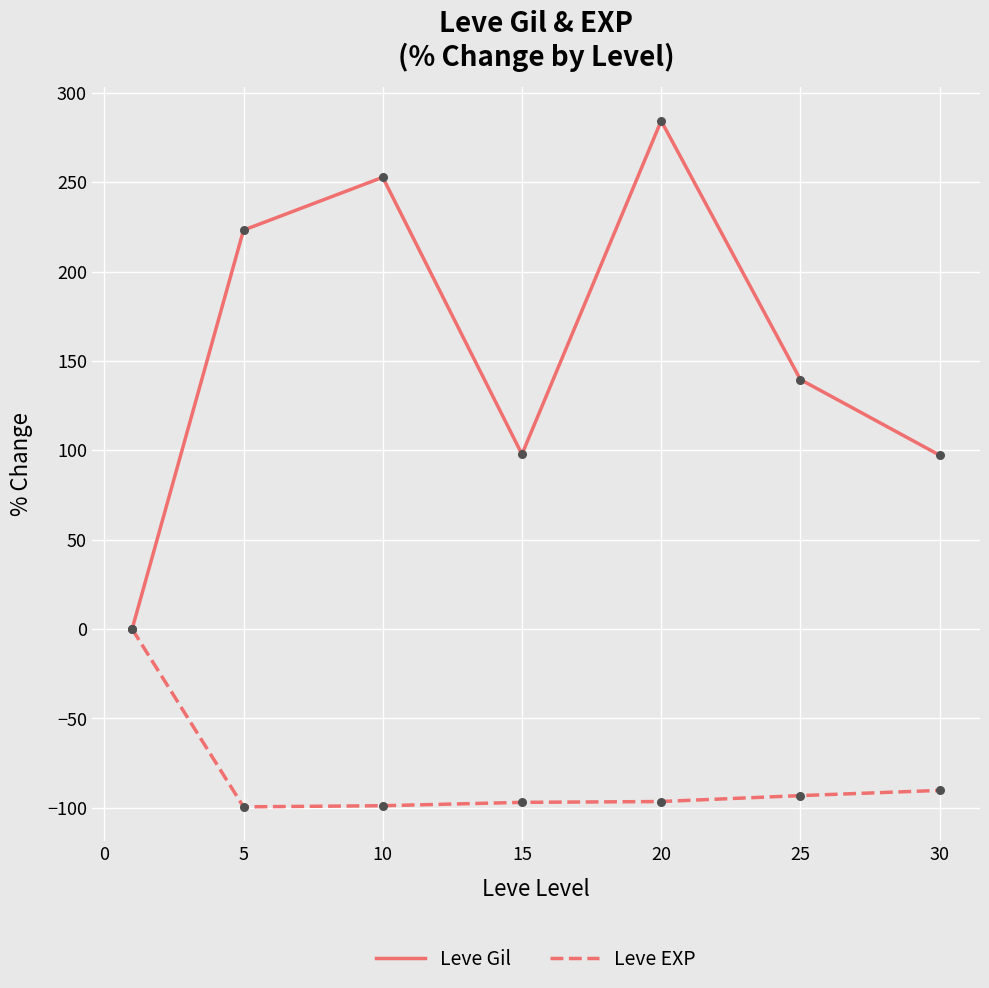

Which series has the largest range (max minus min)?

Leve Gil